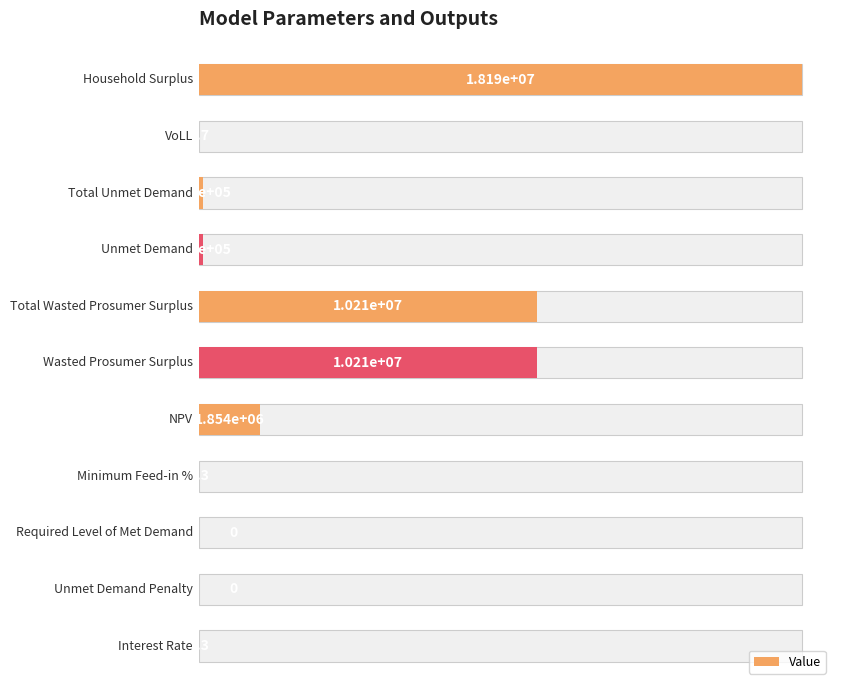

True or false: the data shows 16389960.1 at 5.

False